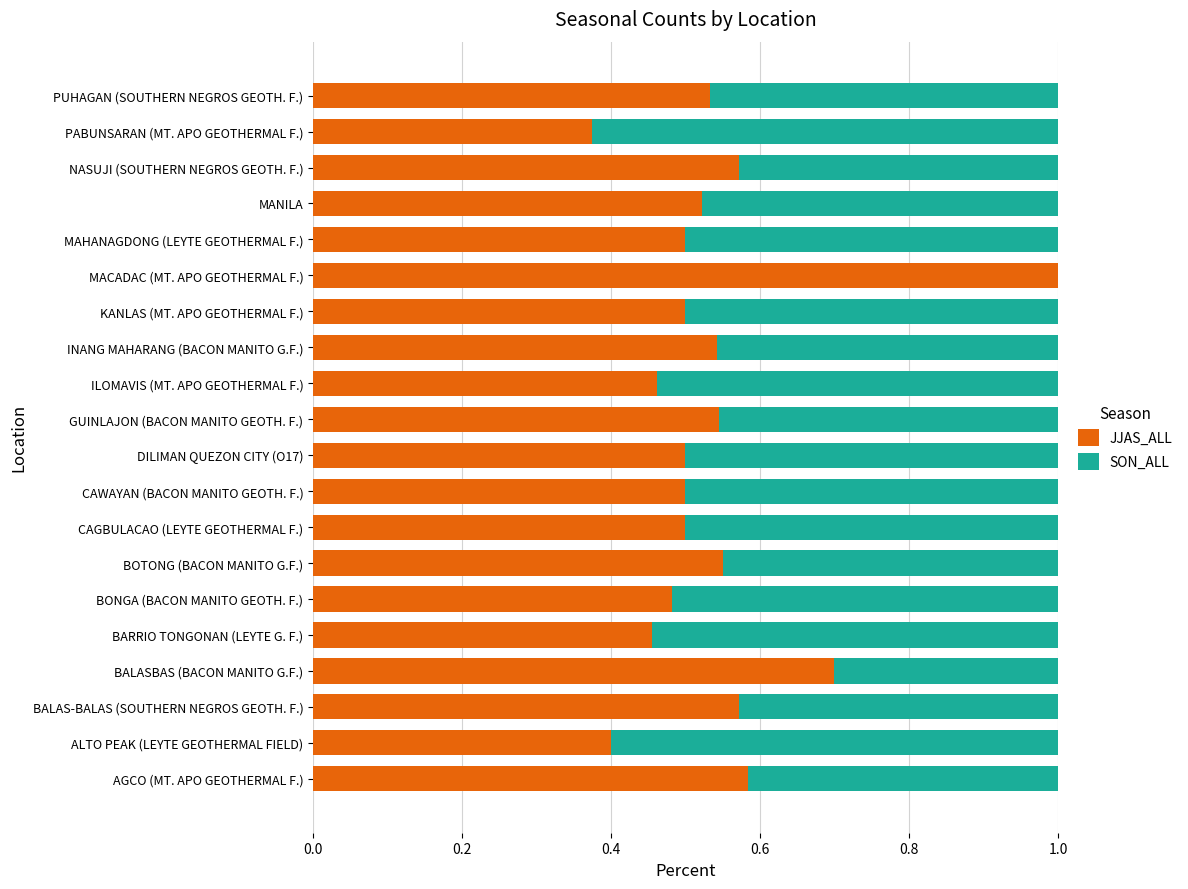

True or false: JJAS_ALL has a value of 0.4 at PABUNSARAN (MT. APO GEOTHERMAL F.).

True